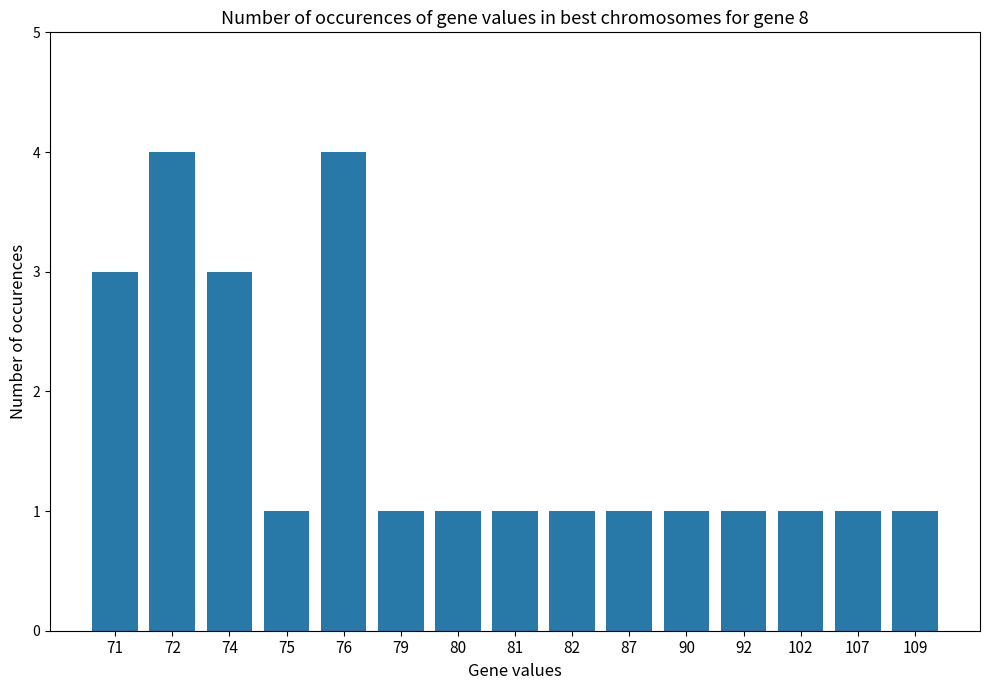

What is the difference between the maximum and minimum values?

3